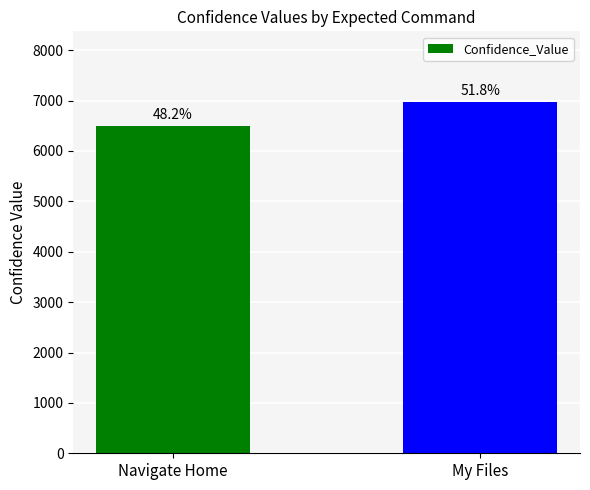

Read the value at My Files, to the nearest 10.

6980